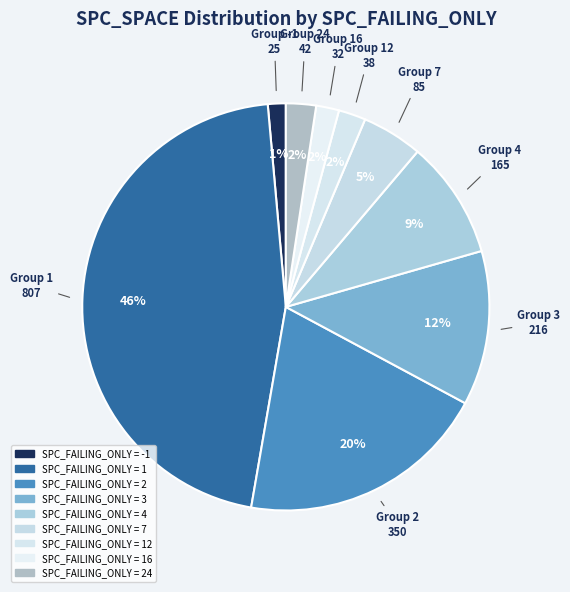

How many slices are in this pie chart?

9